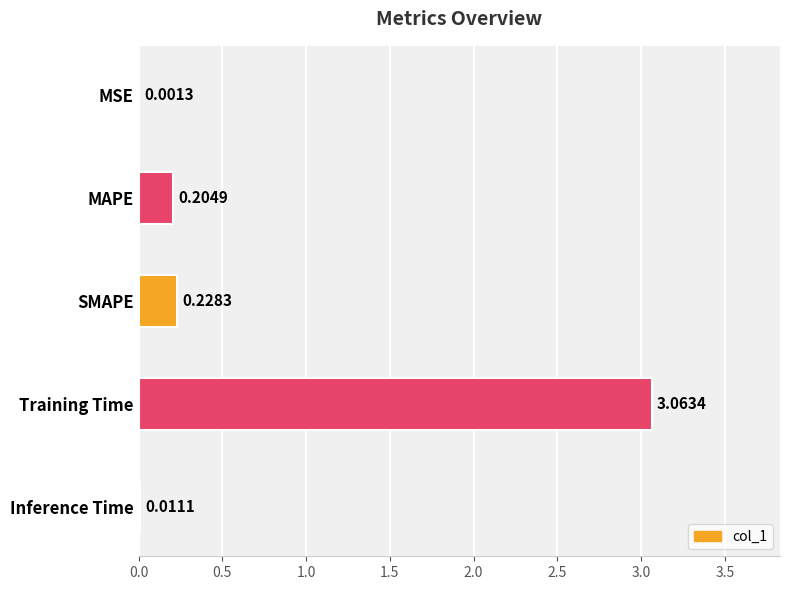

What is the change in value from MAPE to Training Time?

+2.9